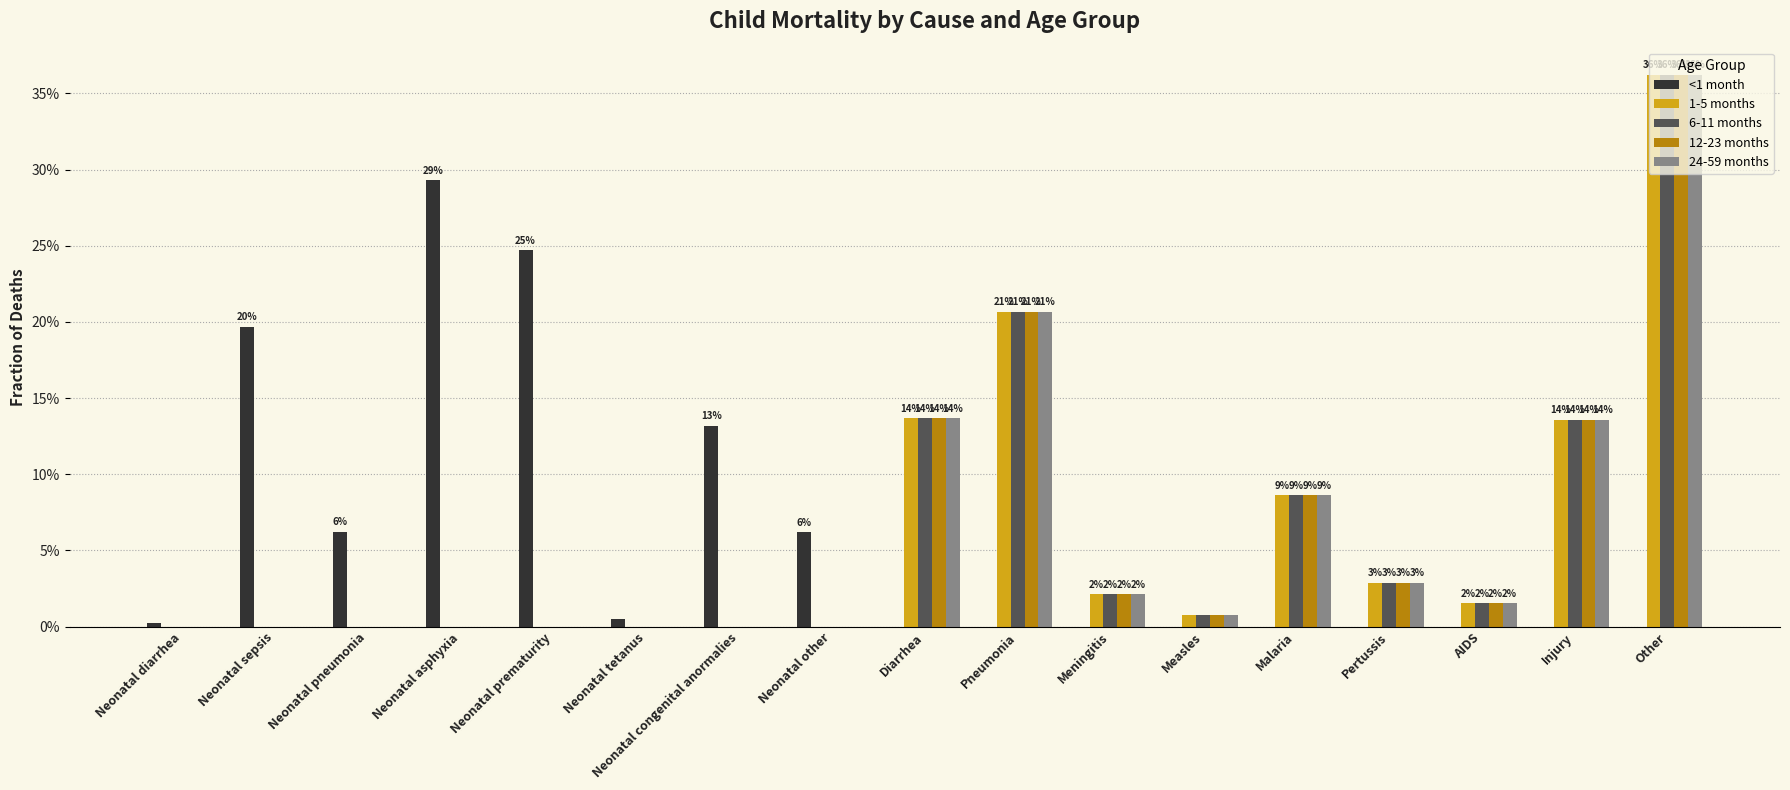

The 12-23 months series shows -0.2 at Neonatal pneumonia. True or false?

False